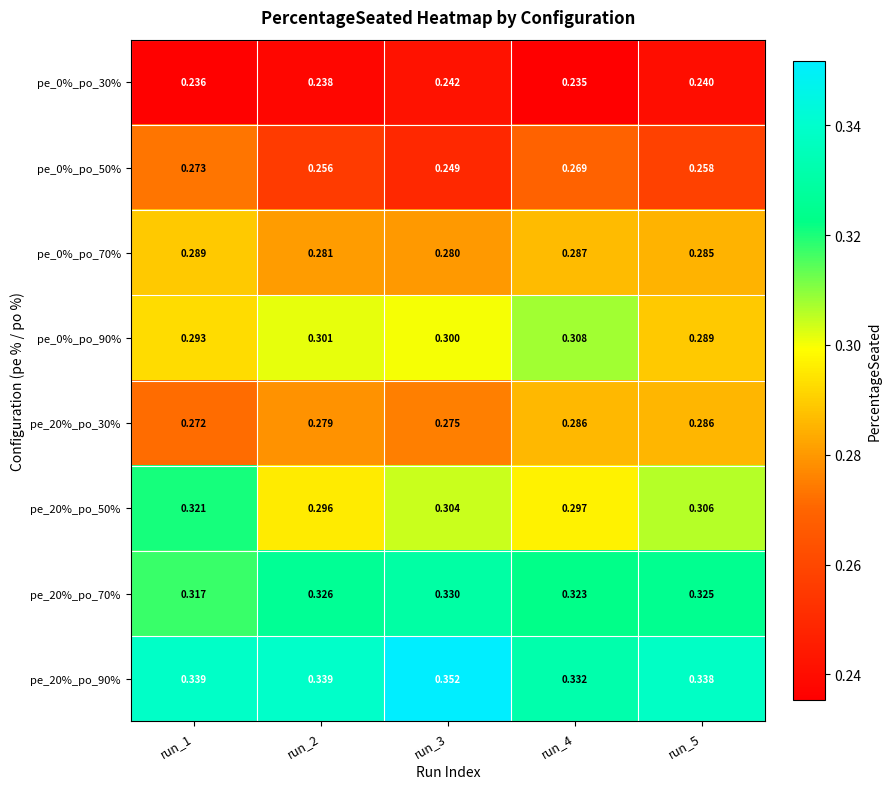

How many categories are shown in the chart?

5